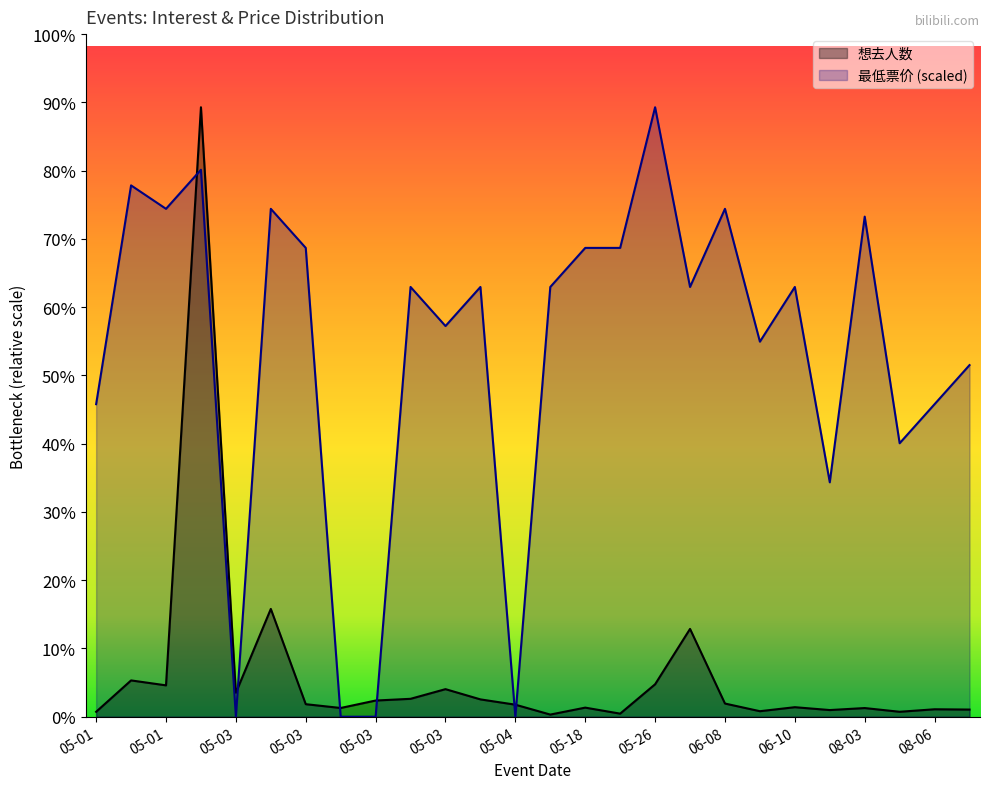

Where is the first local minimum for 想去人数?

05-01